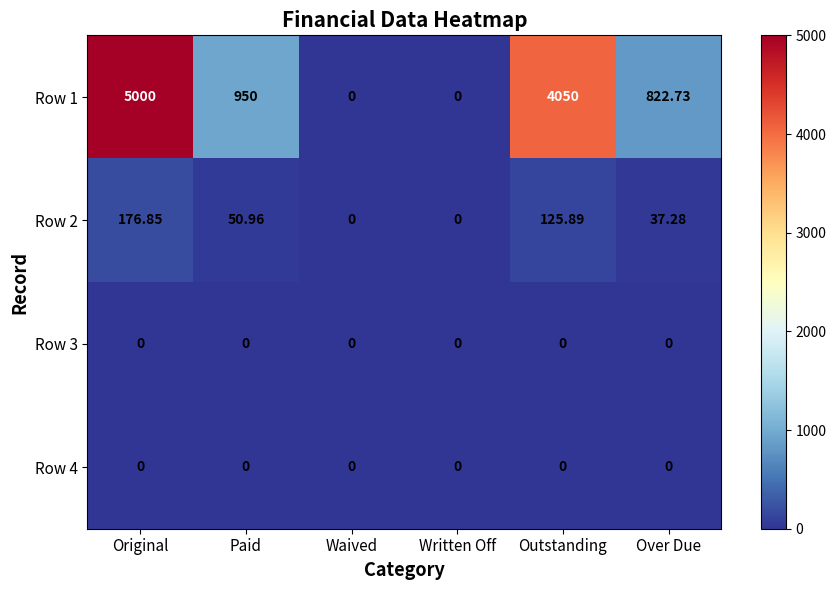

Which series changed the most between Waived and Over Due?

Row 1